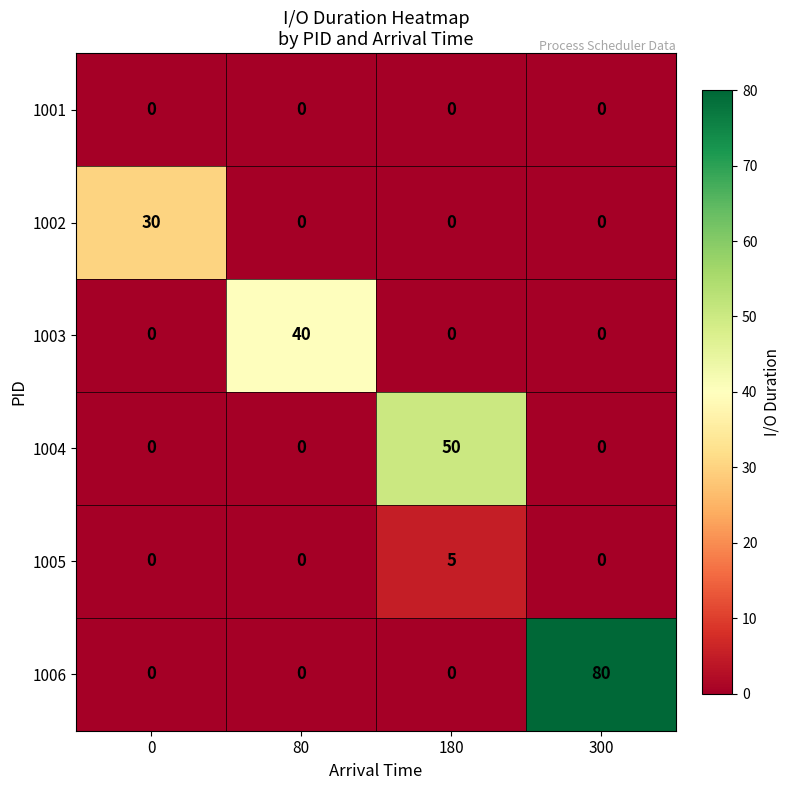

At which category is the sum across all series the highest?

300